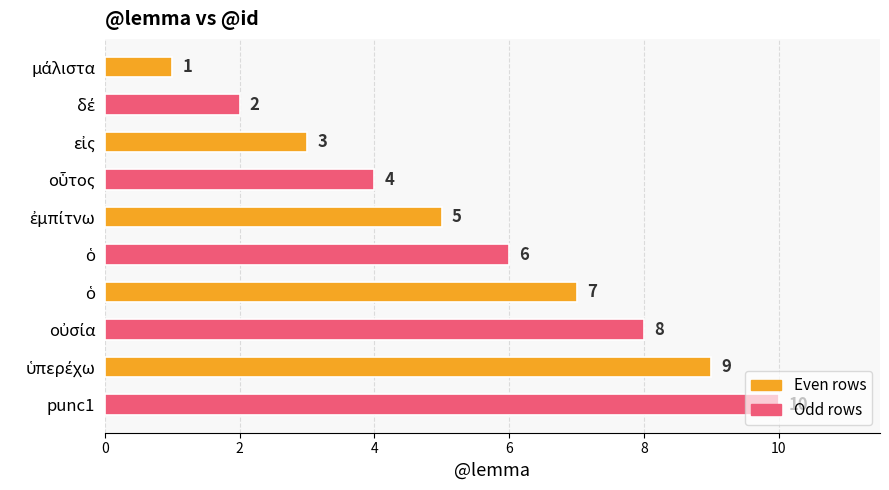

How many data points are less than 6?

5